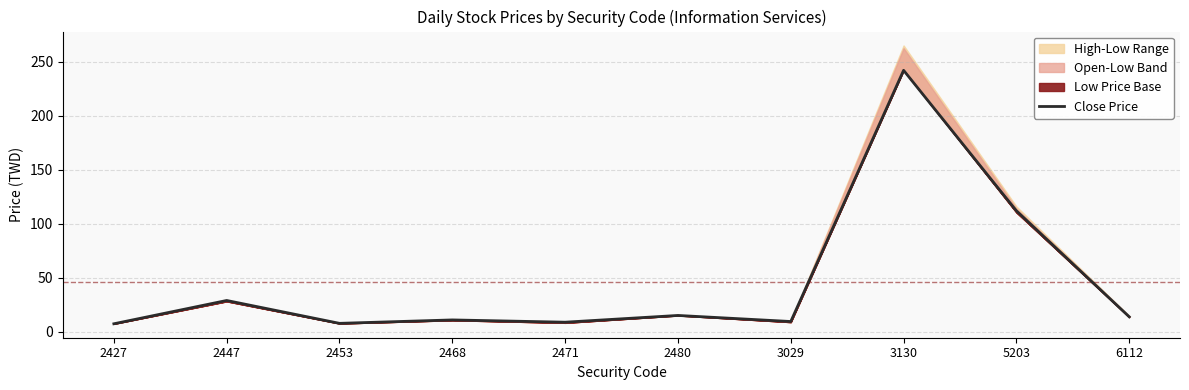

List the labels in order of value, largest first.

3130, 5203, 2447, 2480, 6112, 2468, 3029, 2471, 2453, 2427